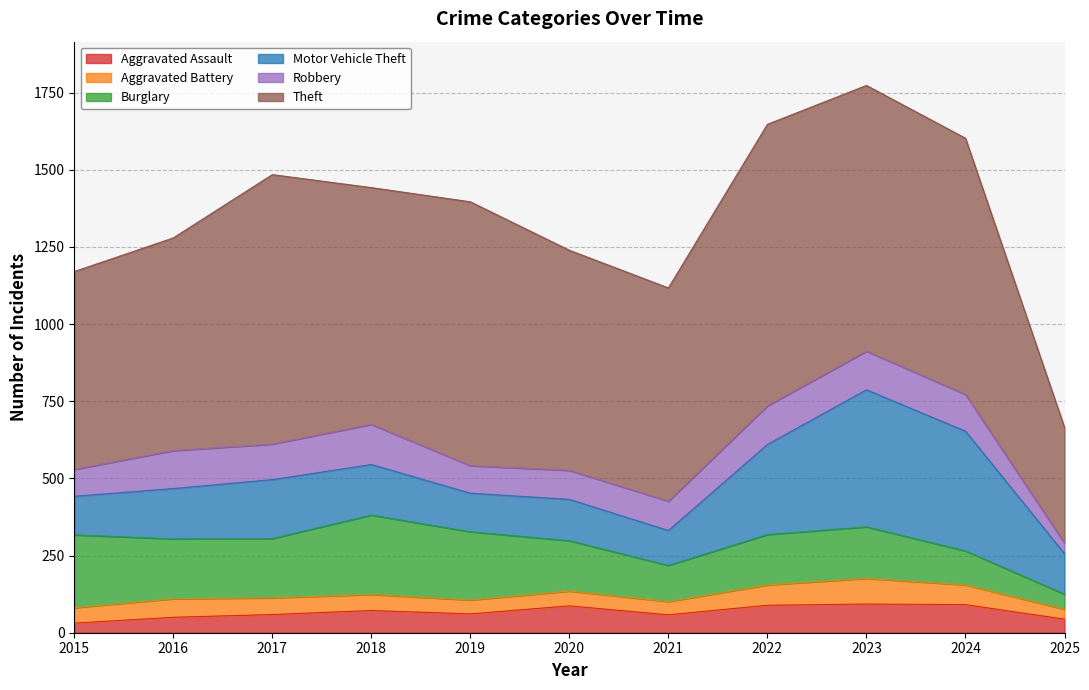

True or false: Theft has a value of 184 at 2016.

False